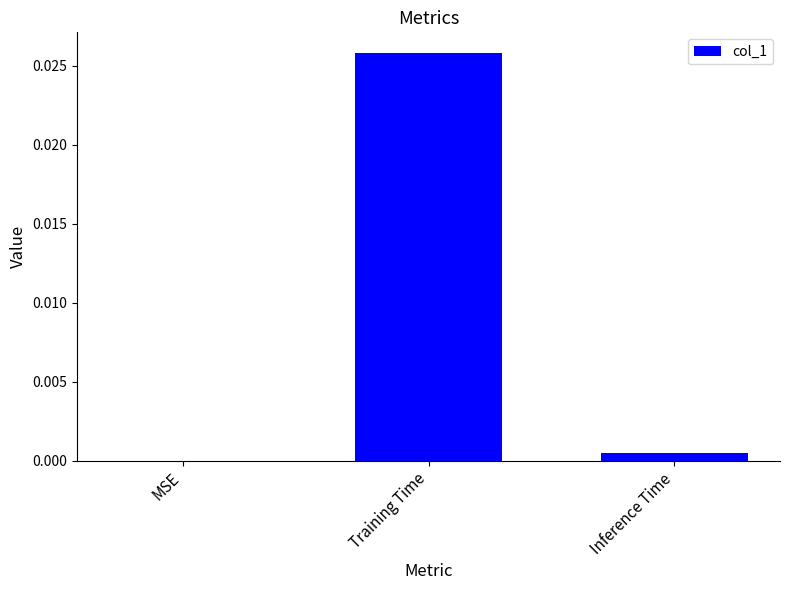

Is it true that the value at Training Time is 0.0?

True